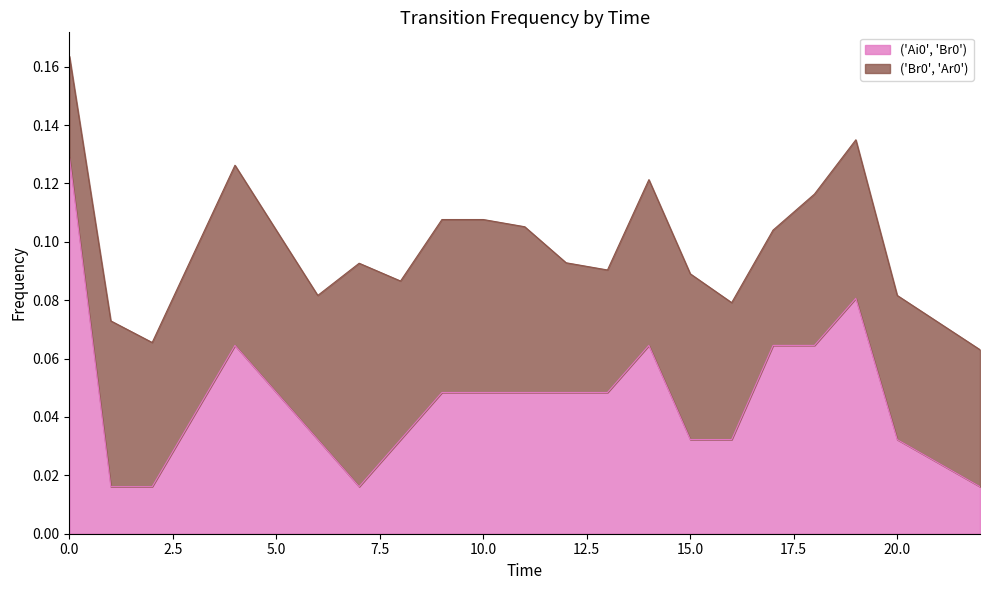

Does the chart have visible grid lines?

No